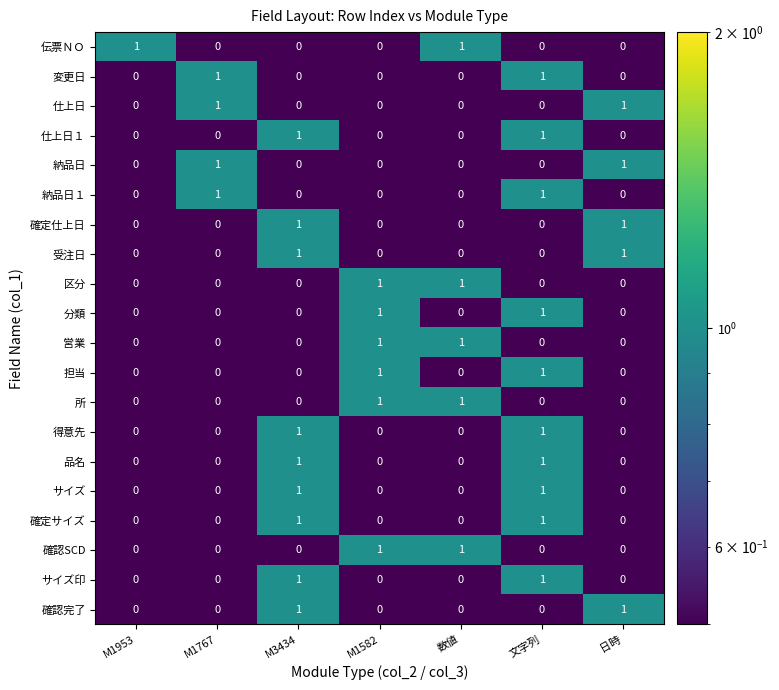

Count the 仕上日１ values in the range 0 to 1.

7